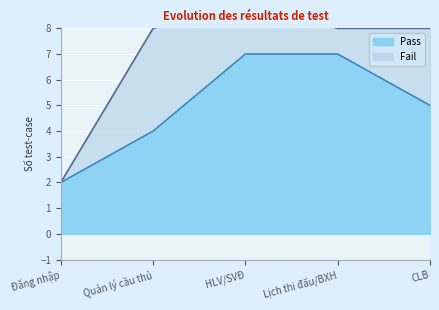

What is the difference between the maximum and minimum values?

5